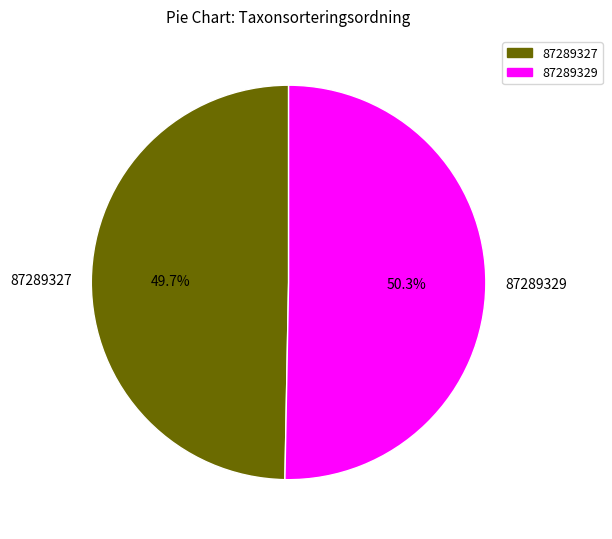

Is there a majority slice in this chart?

Yes